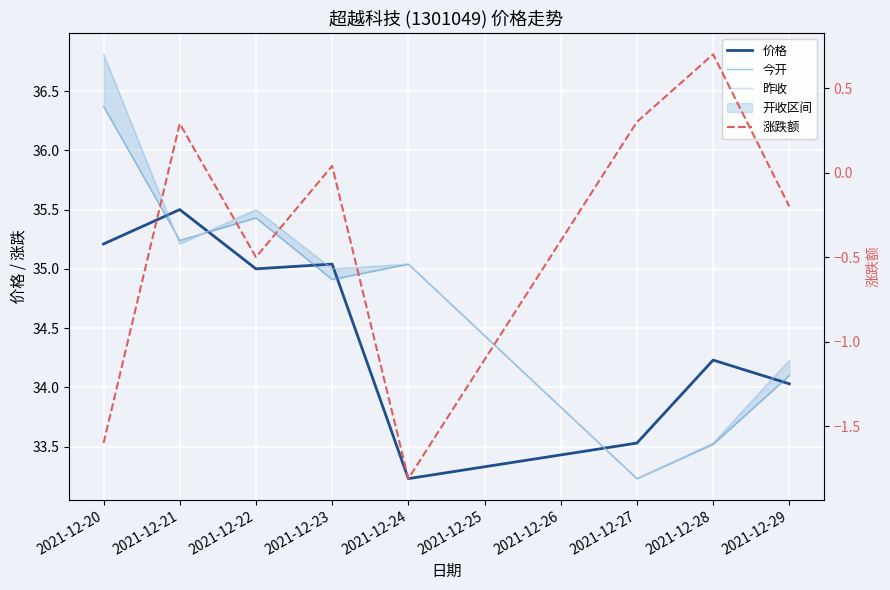

True or false: 价格 has a value of 56.3 at 2021-12-23.

False